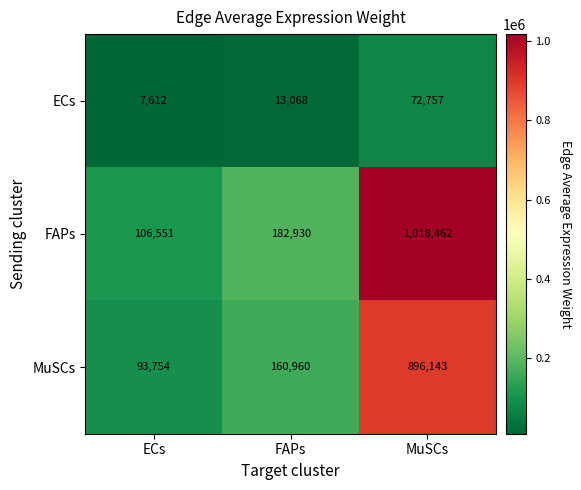

Is it true that FAPs equals 220290 at MuSCs?

False